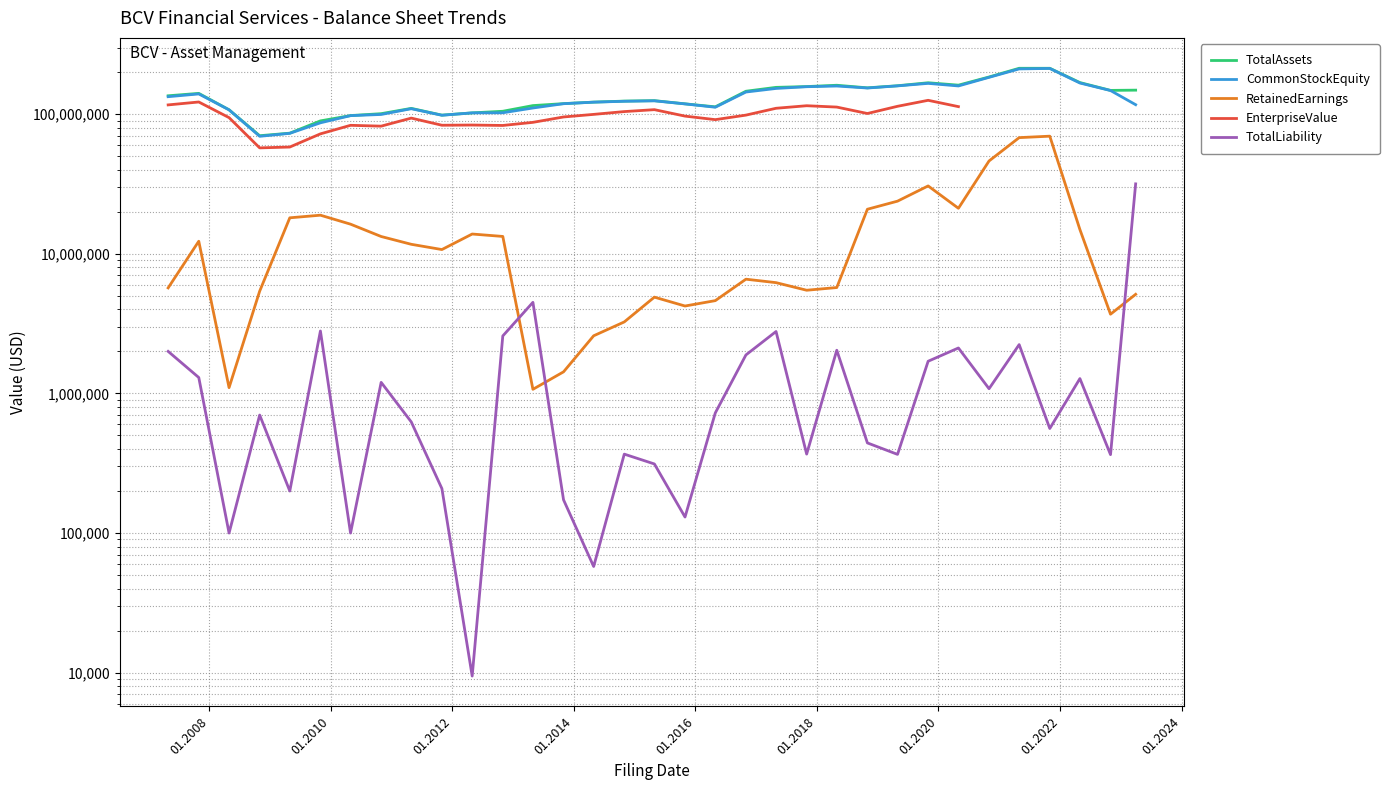

At which category does TotalLiability reach its first local peak?

2008-10-31